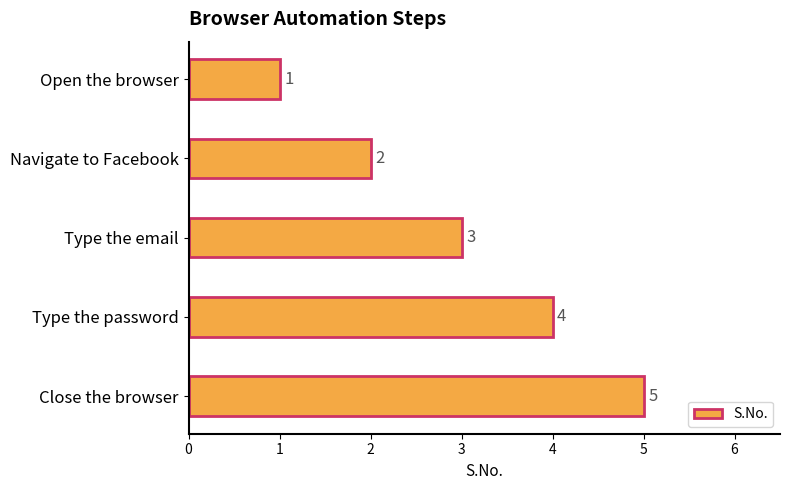

What is the difference between the maximum and minimum values?

4